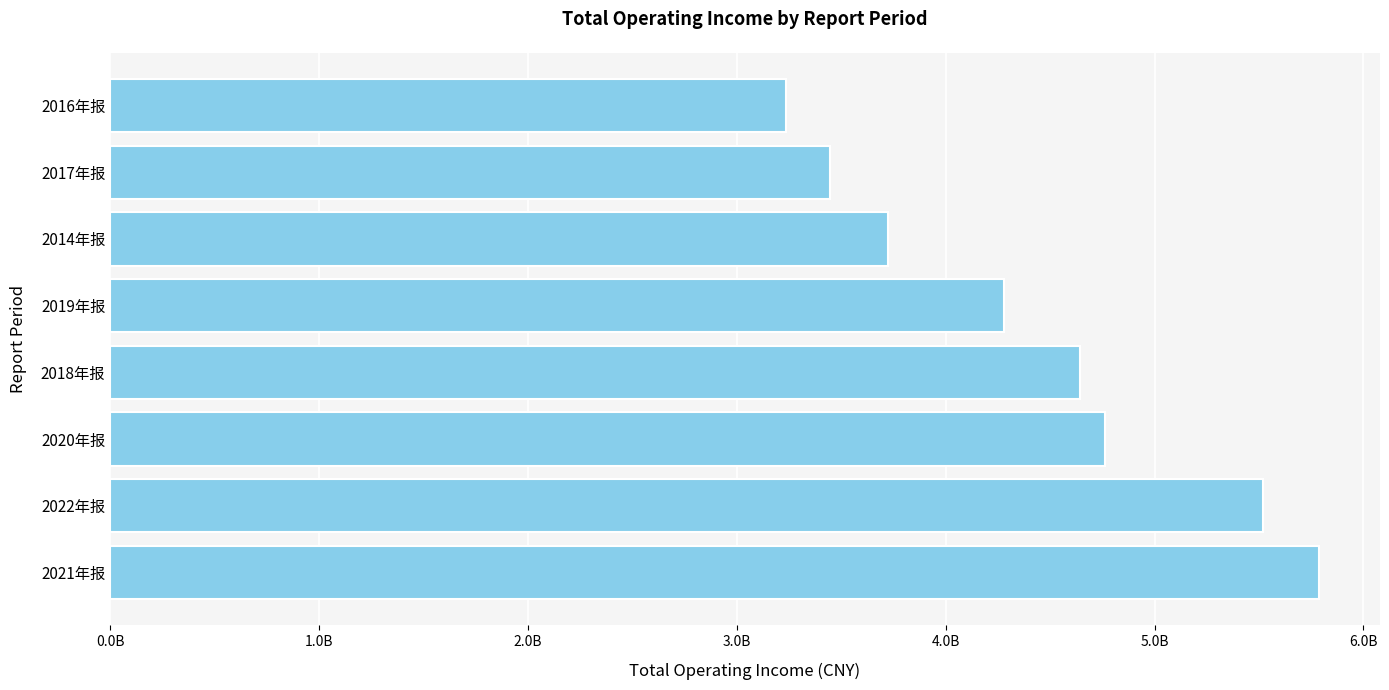

Does the chart contain stacked bars?

No